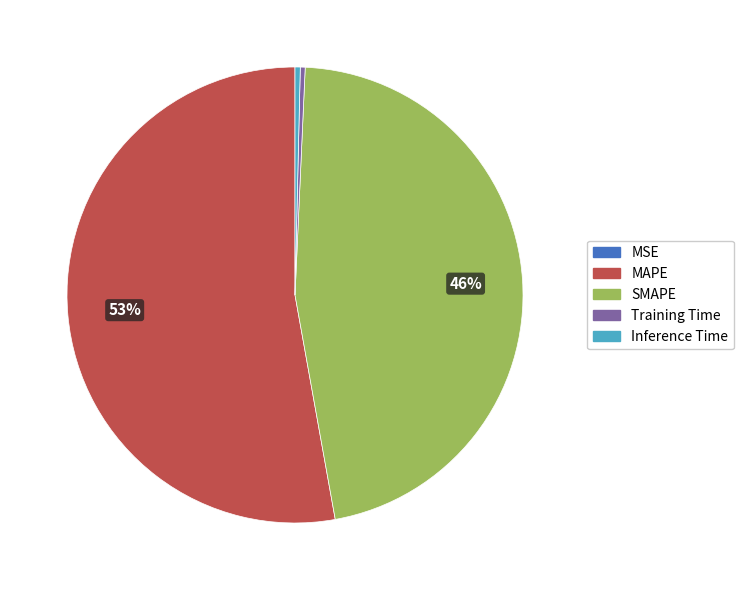

To the nearest percent, what is the average slice percentage?

20%